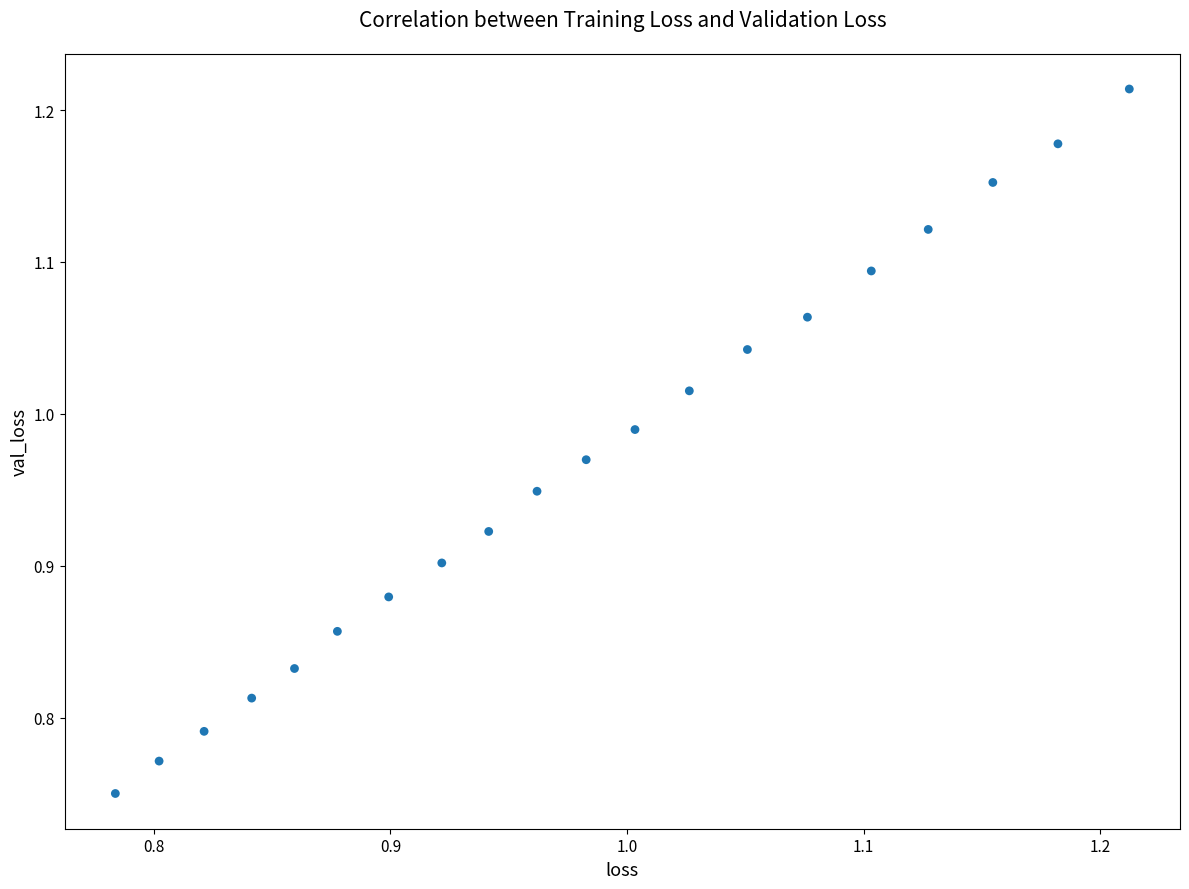

What is the range of Y values (max minus min)?

0.5